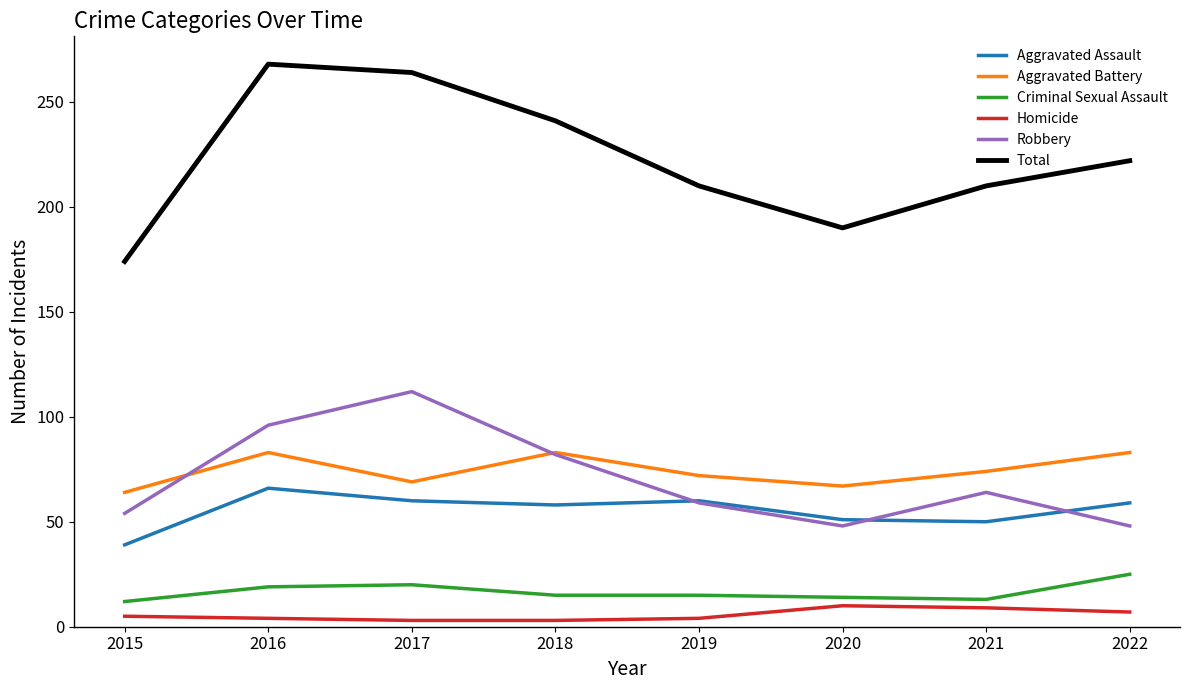

What is the approximate value of Aggravated Battery at 2022, to the nearest 10?

80